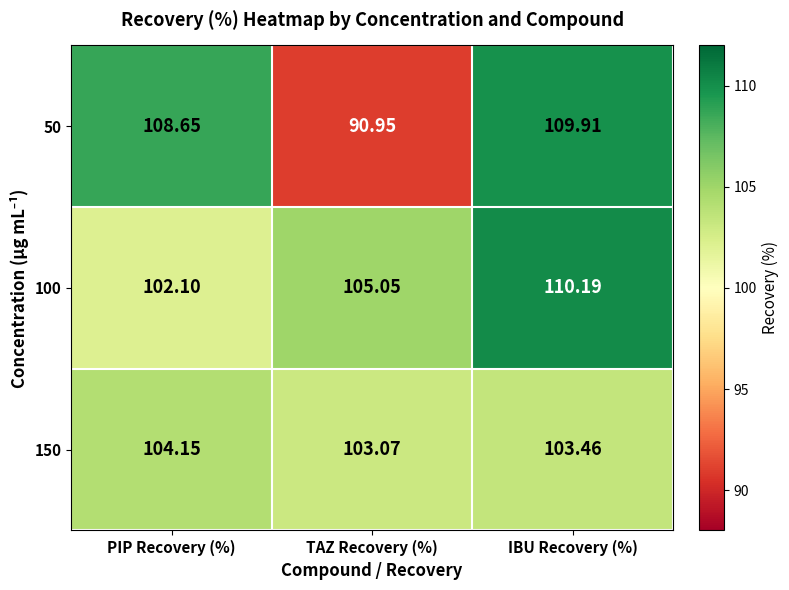

Rank the categories by 100 value from highest to lowest.

IBU Recovery (%), TAZ Recovery (%), PIP Recovery (%)